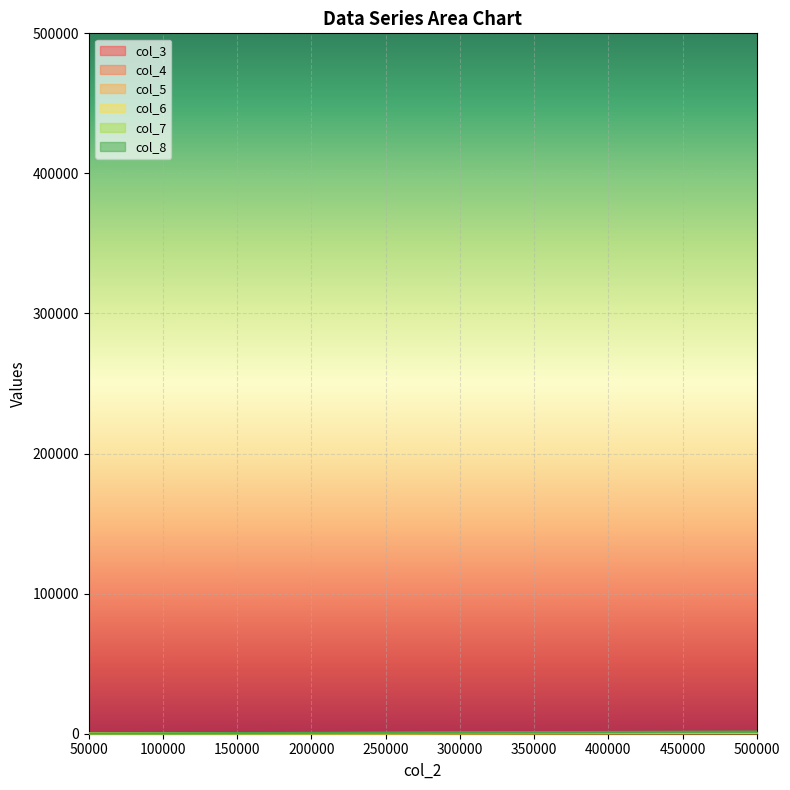

True or false: col_7 and col_3 cross at least once.

False